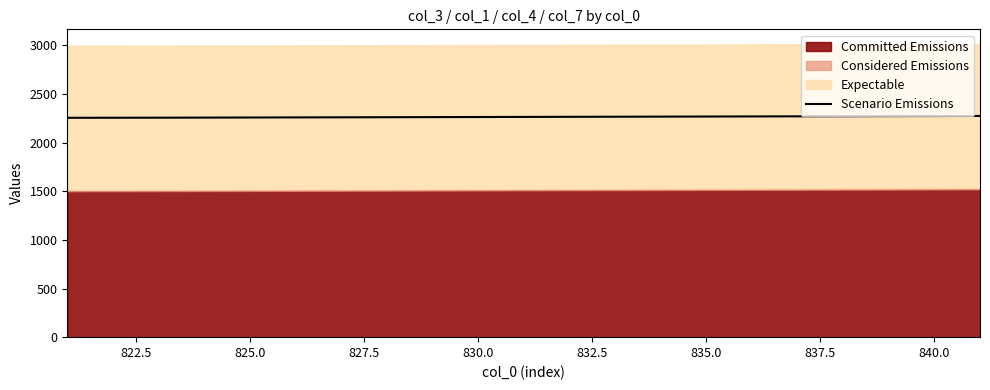

What is the maximum value for Scenario Emissions?

2275